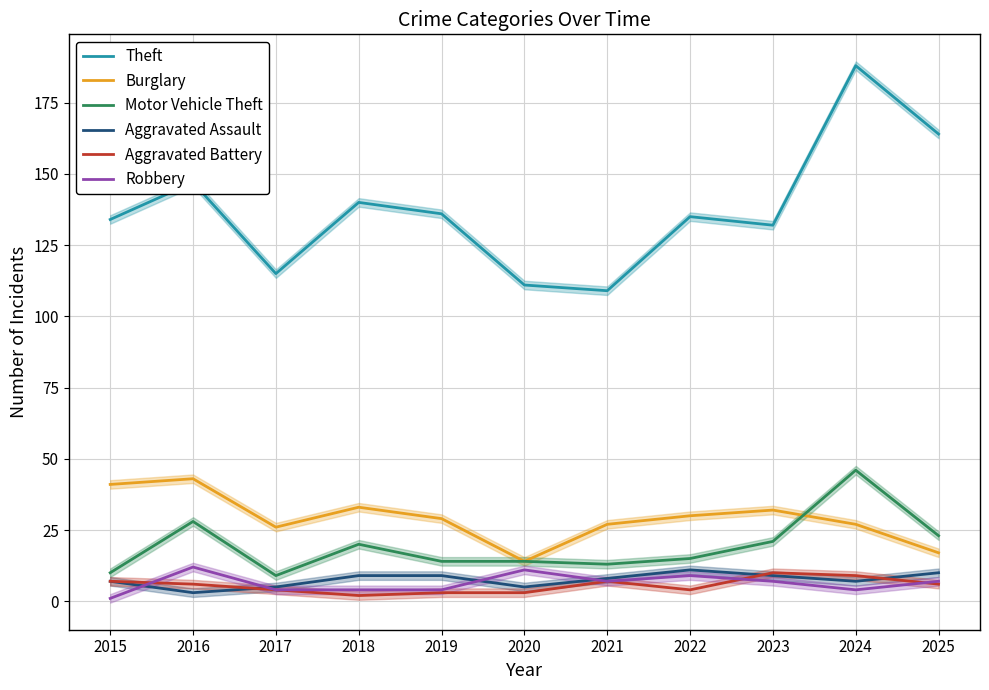

How many interior local valleys does the Robbery series have?

2